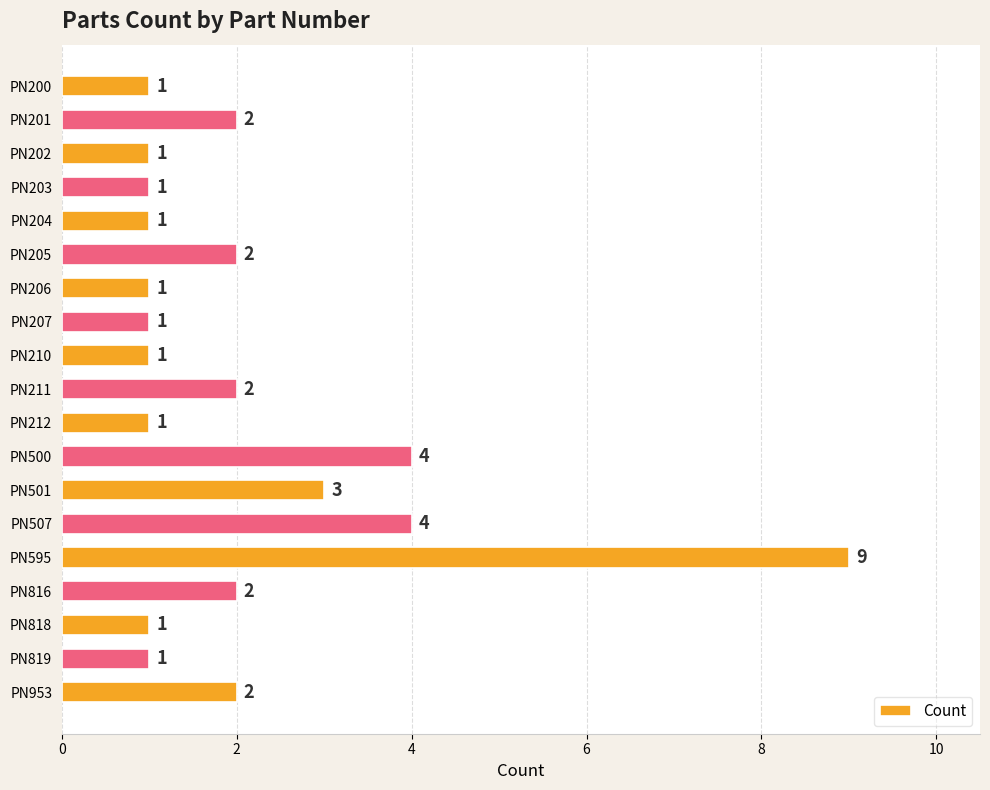

How many values are between 1 and 2?

15